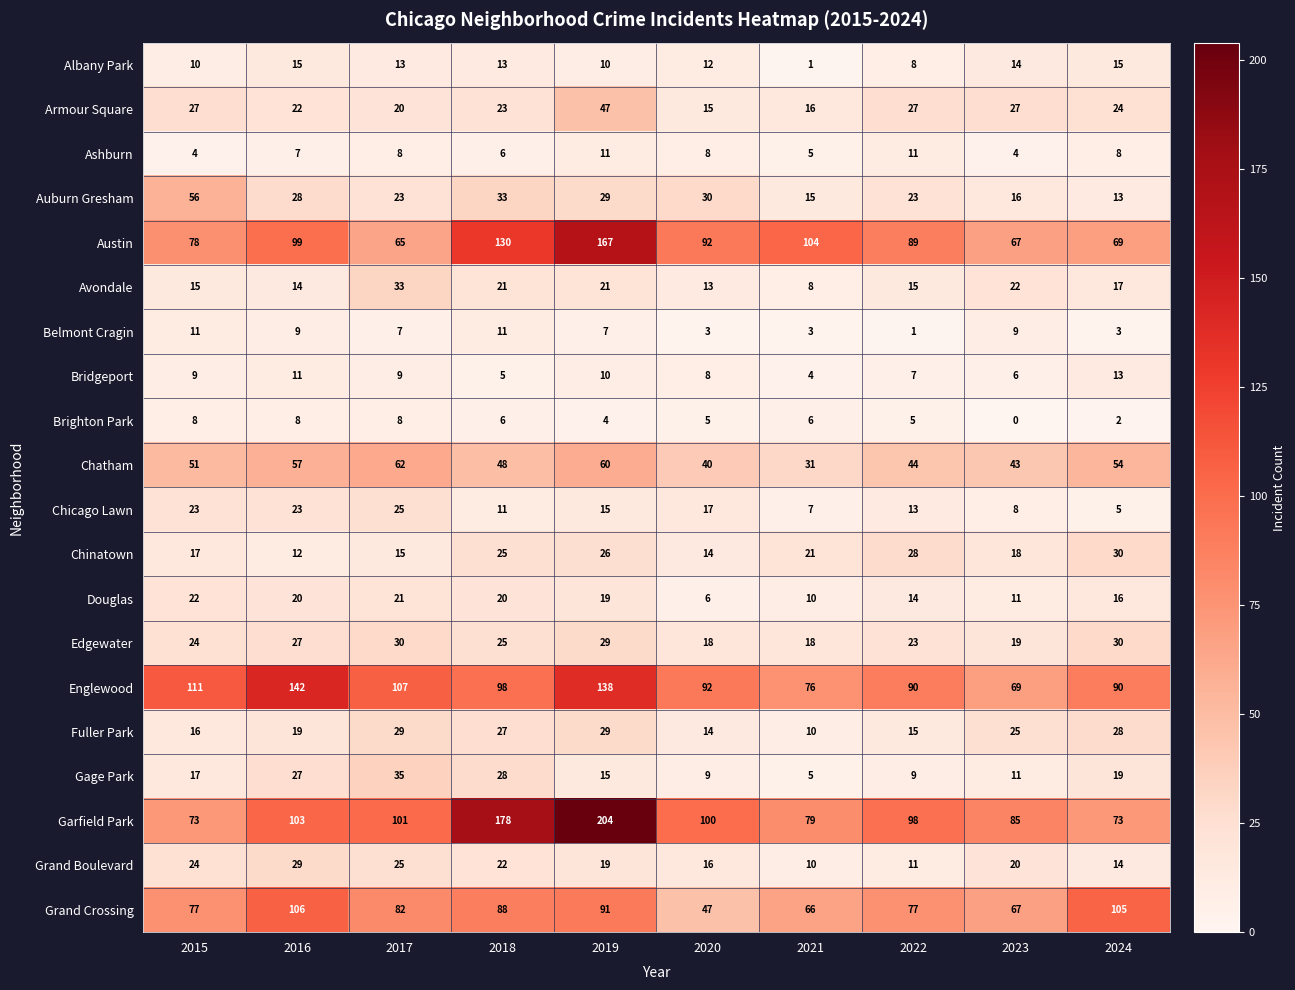

What is the sum of the Auburn Gresham values at 2017 and 2018?

56